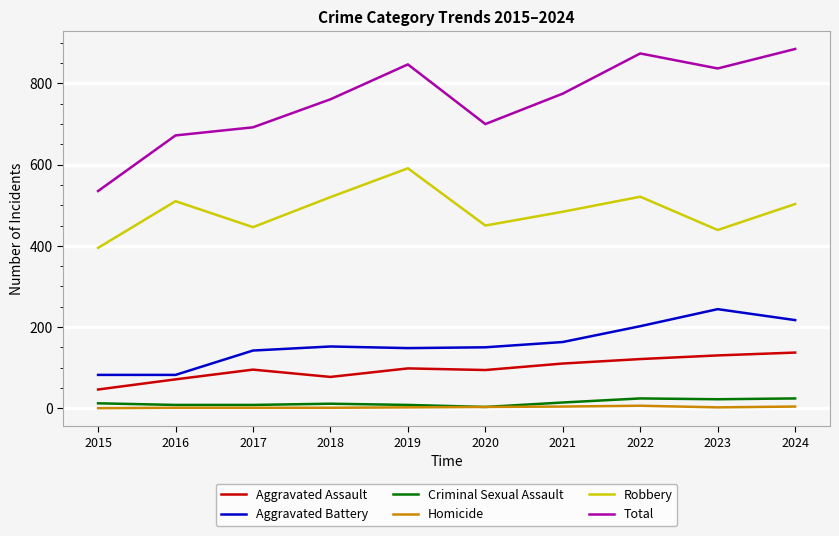

What is the minimum value for Total?

535